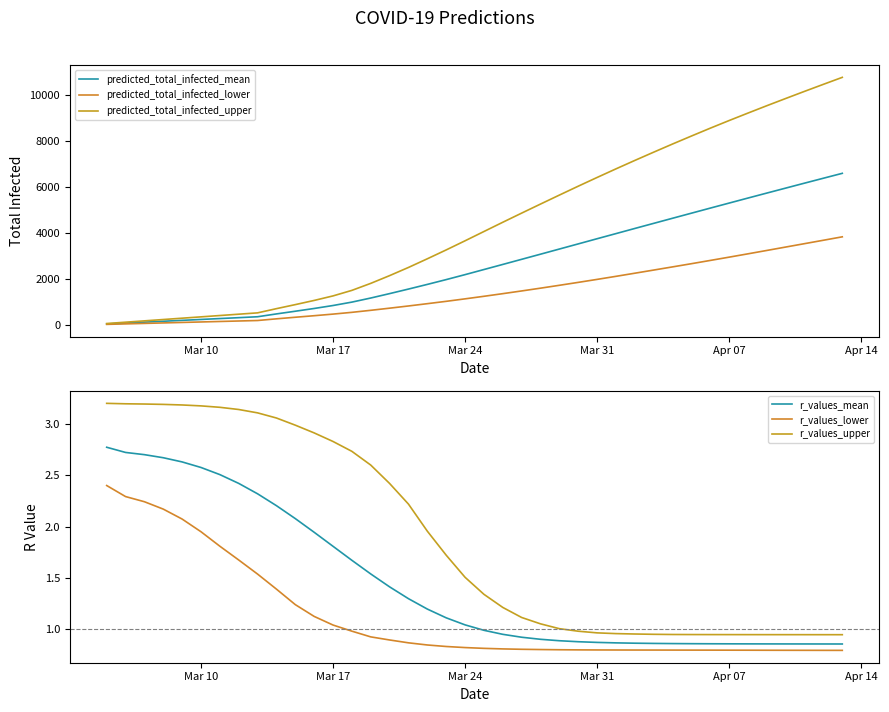

Where is predicted_total_infected_lower nearest to the value 1926?

Mar 31